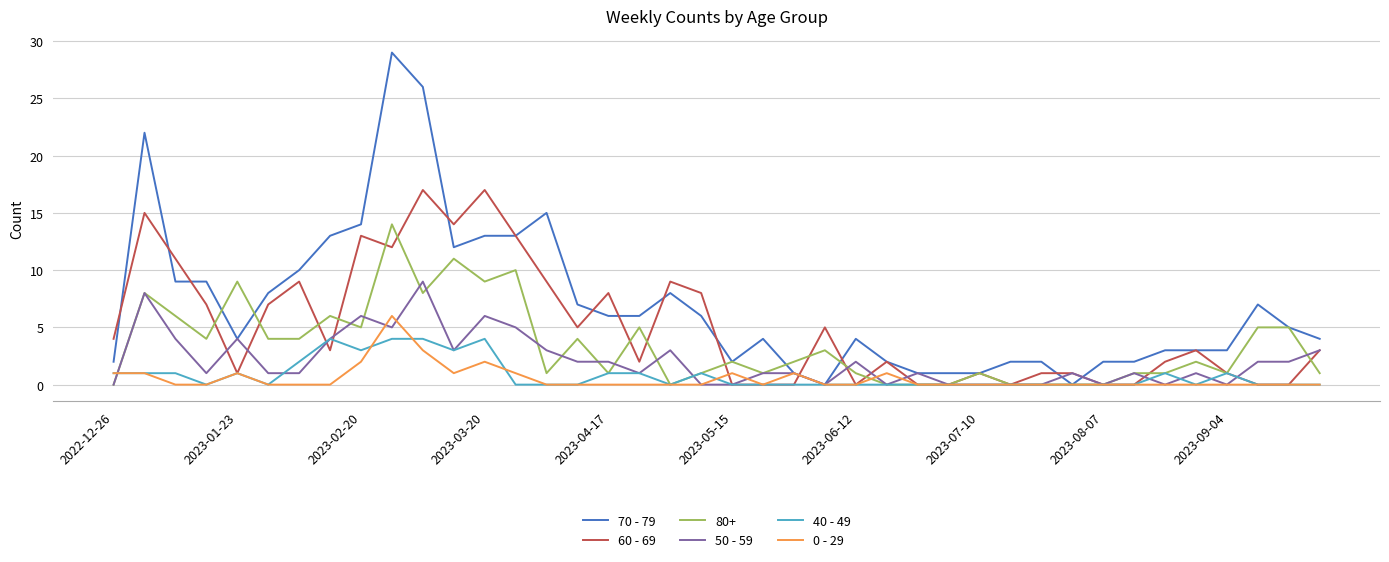

What is the greatest value displayed?

29